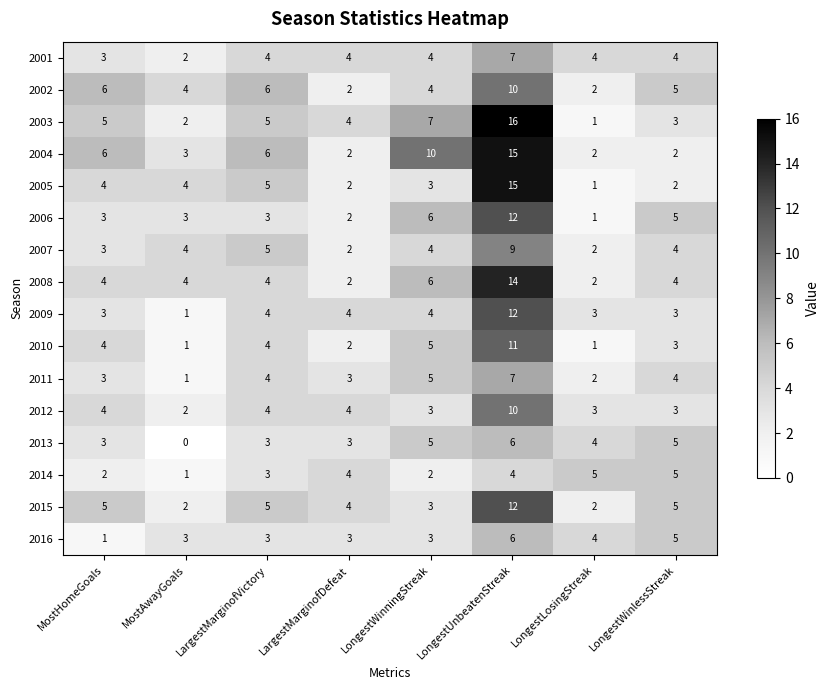

What is the difference between the second highest and second lowest values in the 2010 series?

4